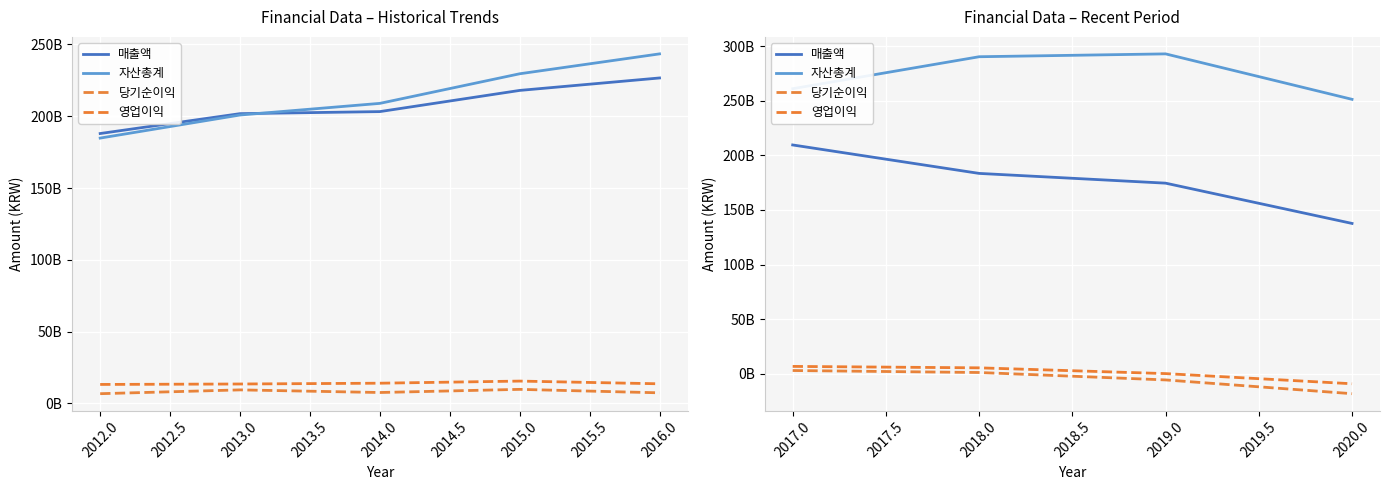

How many lines are shown in the chart?

4